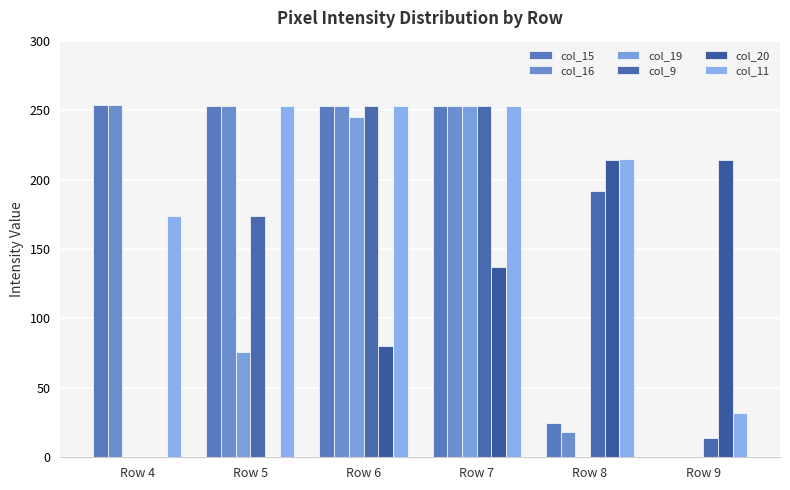

Count the number of categories in the chart.

6